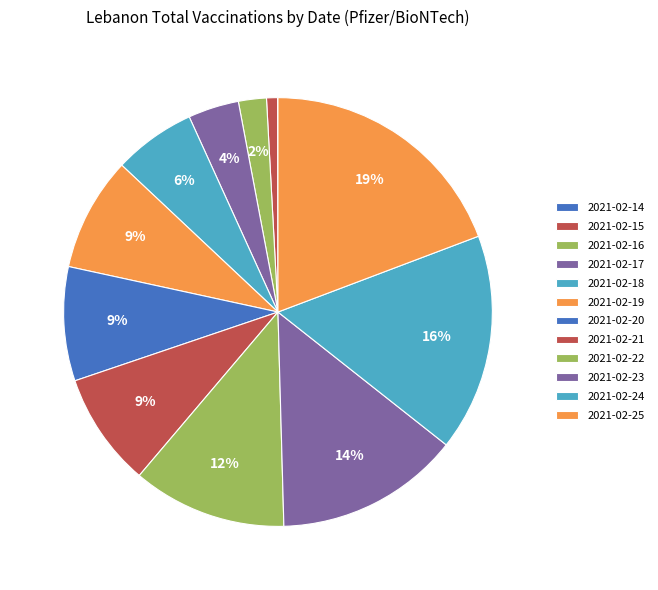

Which slice is the largest?

2021-02-25